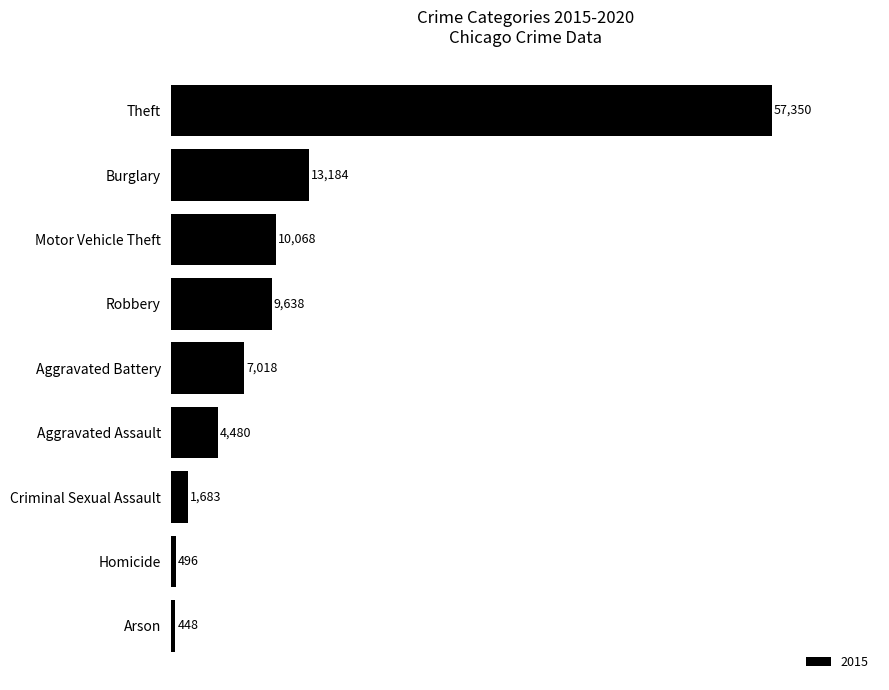

Where is the data nearest to the value 28899?

Burglary